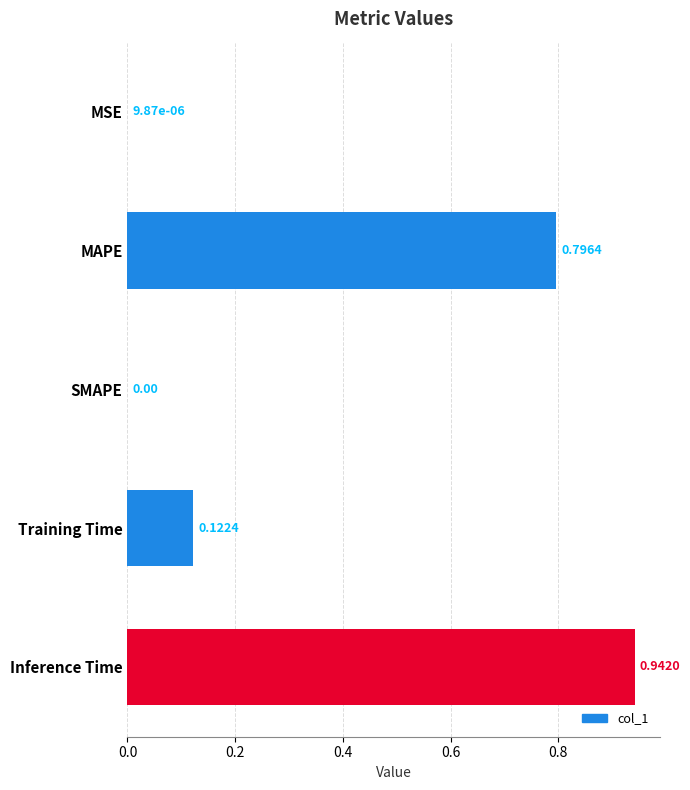

Which category has the highest value across all series?

Inference Time